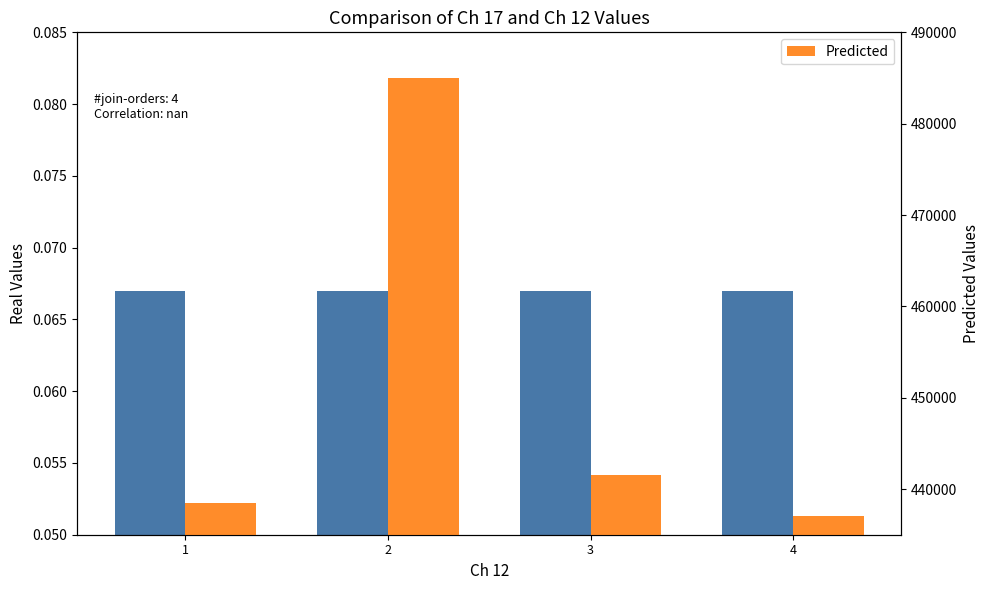

Reading left to right, what are all the values shown in this chart?

Ch 17 Mean: 1=0.1	2=0.1	3=0.1	4=0.1
Predicted: 1=438500.0	2=485000.0	3=441500.0	4=437000.0